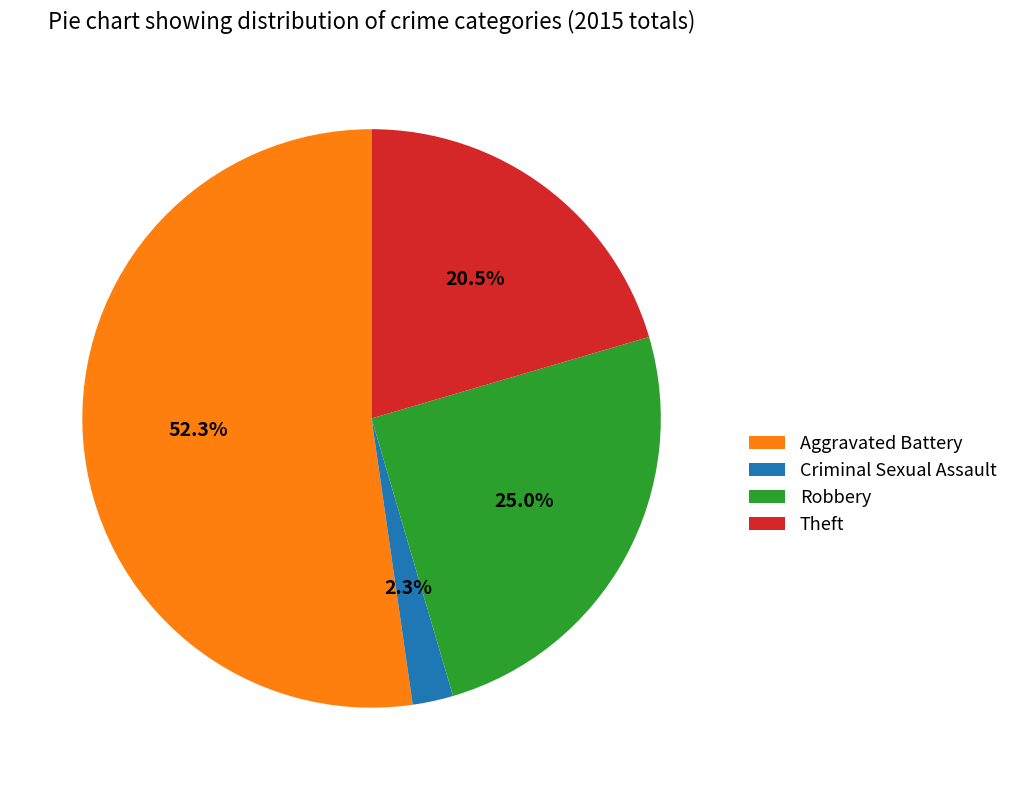

Rank the categories by value from highest to lowest.

Aggravated Battery, Robbery, Theft, Criminal Sexual Assault